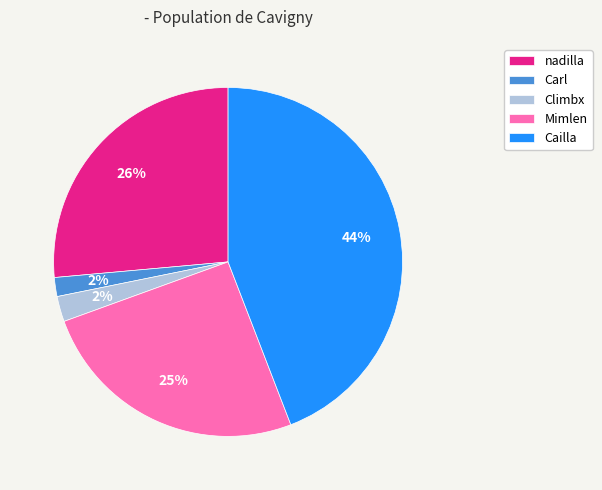

The Mimlen slice represents 25% of the pie. True or false?

True